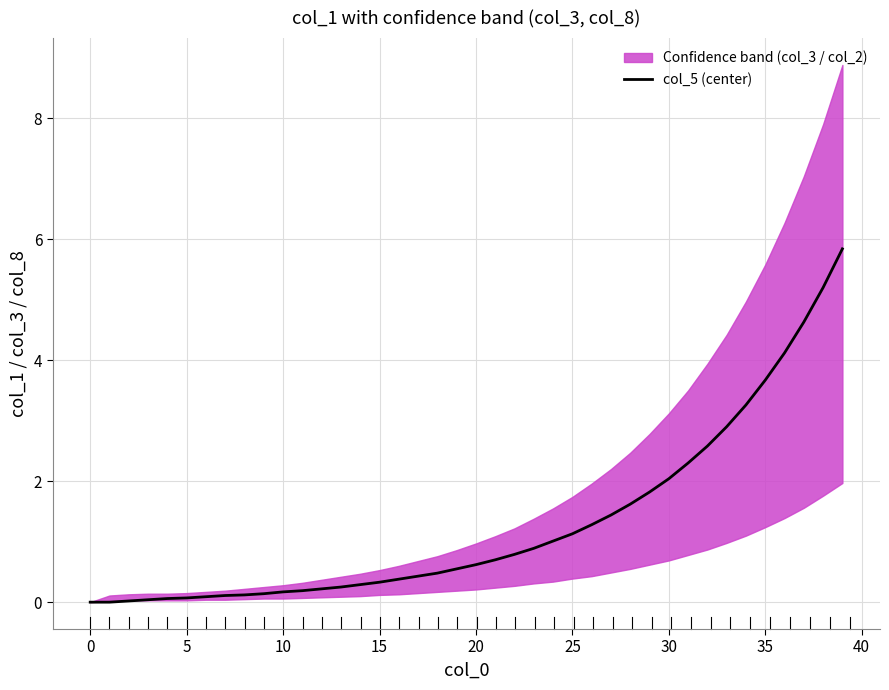

The col_5 (center) series shows 3.5 at 30. True or false?

False